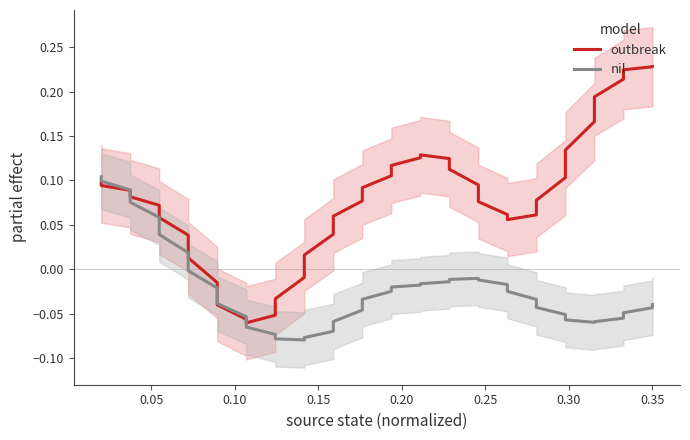

Does the chart have visible grid lines?

No